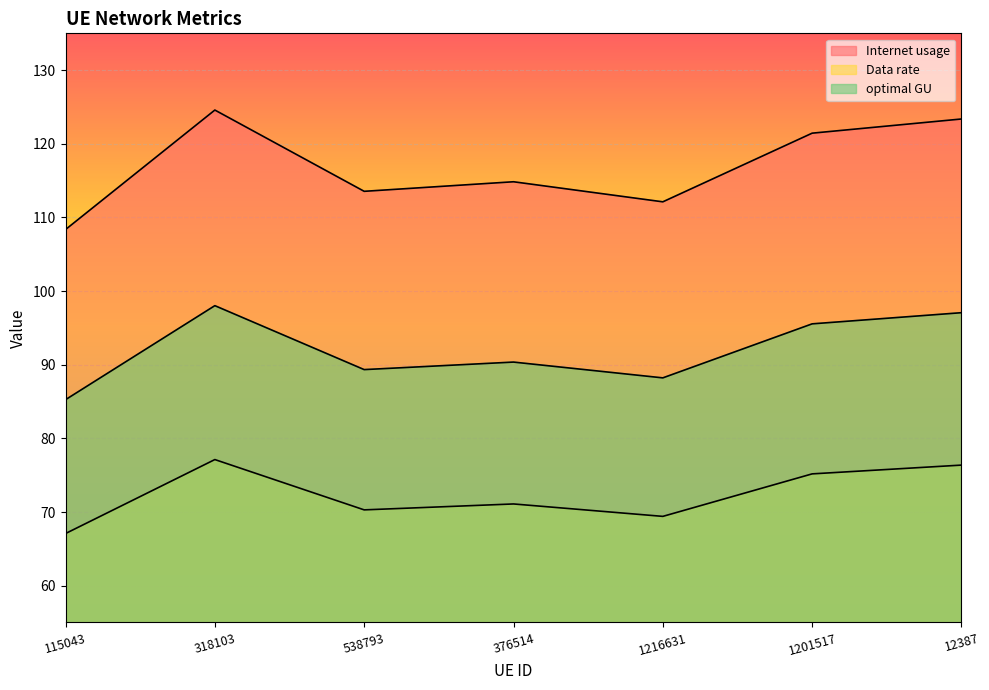

At how many categories does at least one series exceed 104?

7